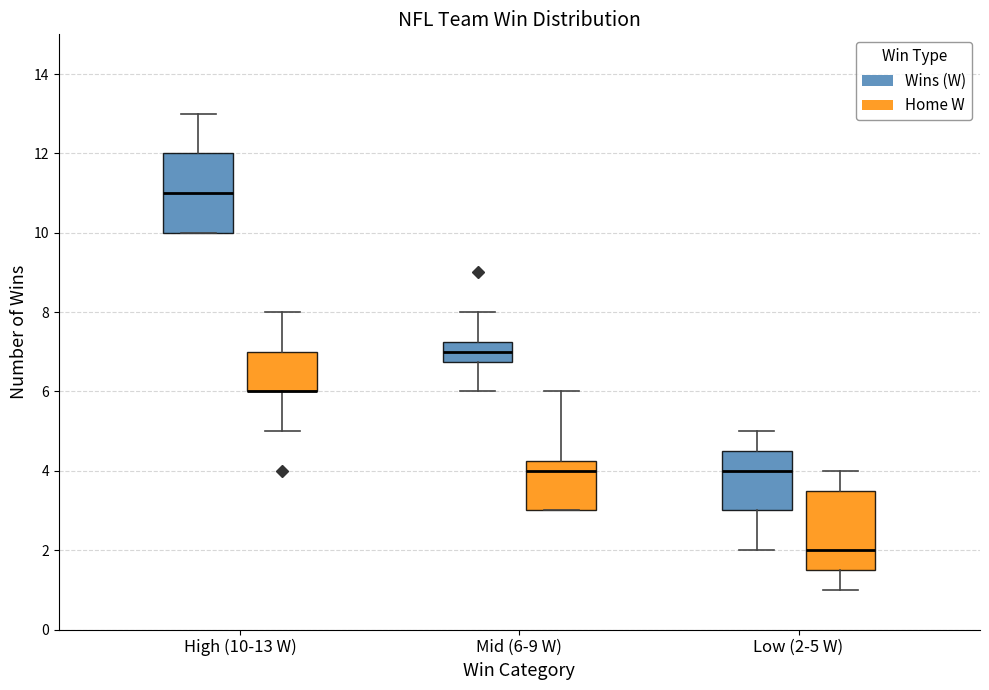

Reading left to right, transcribe this box plot: for each box, give where its median line is, the range the box spans, and where its two whiskers end, as read against the y-axis. The values are not printed on the chart, so give them approximately, as read against the axis.

High (10-13 W) (Wins (W)): median 11.0, box 10.0 to 12.0, whiskers 10.0 to 13.0
High (10-13 W) (Home W): median 6.0 (drawn on the box's lower edge), box 6.0 to 7.0, whiskers 5.0 to 8.0
Mid (6-9 W) (Wins (W)): median 7.0, box 6.8 to 7.2, whiskers 6.0 to 8.0
Mid (6-9 W) (Home W): median 4.0, box 3.0 to 4.2, whiskers 3.0 to 6.0
Low (2-5 W) (Wins (W)): median 4.0, box 3.0 to 4.6, whiskers 2.0 to 5.0
Low (2-5 W) (Home W): median 2.0, box 1.6 to 3.6, whiskers 1.0 to 4.0